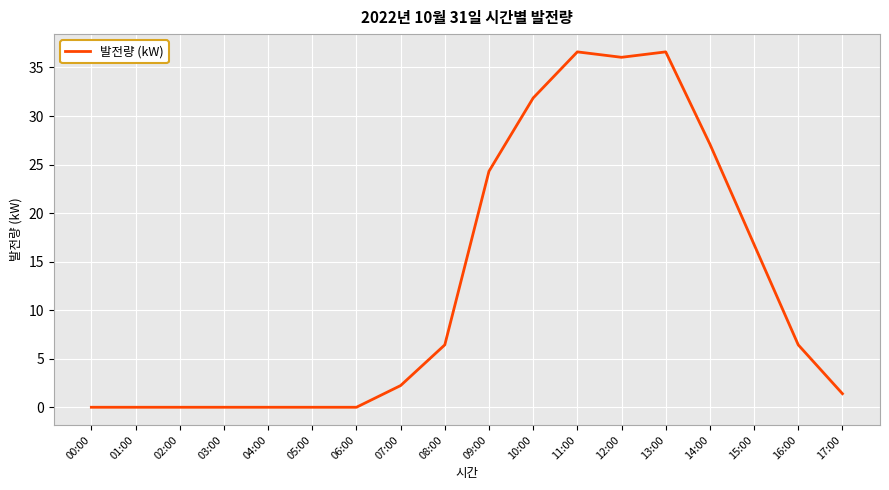

Is it true that the value at 10:00 is 48.4?

False